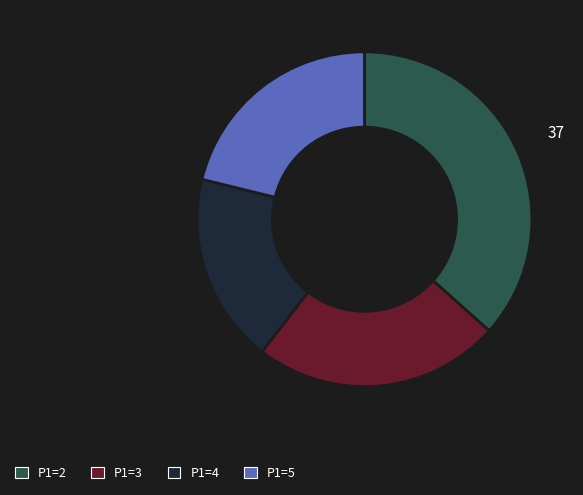

The P1=2 slice represents 37% of the pie. True or false?

True